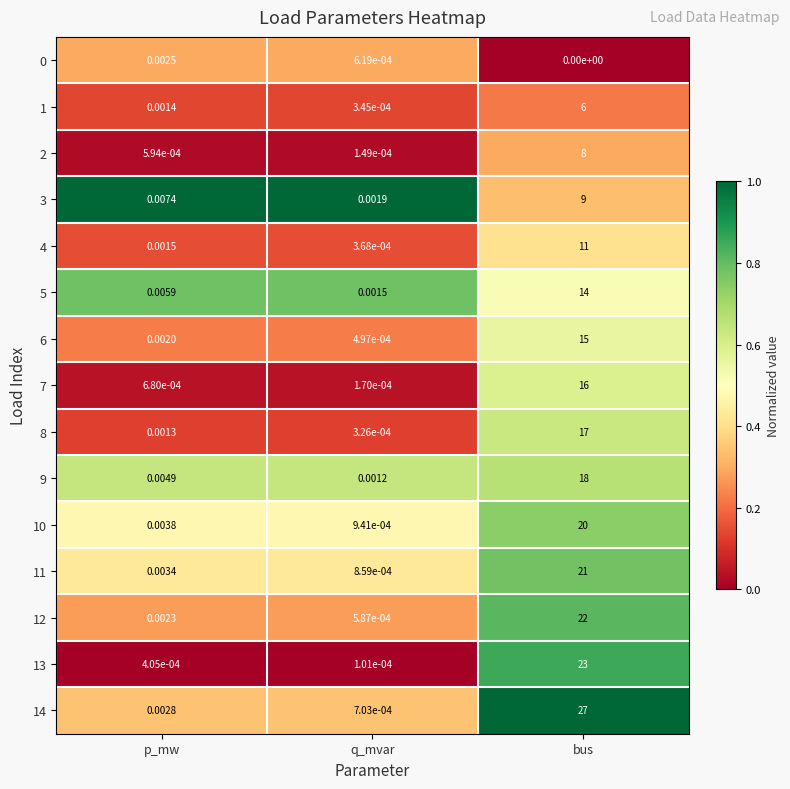

Count the number of data series in this chart.

15